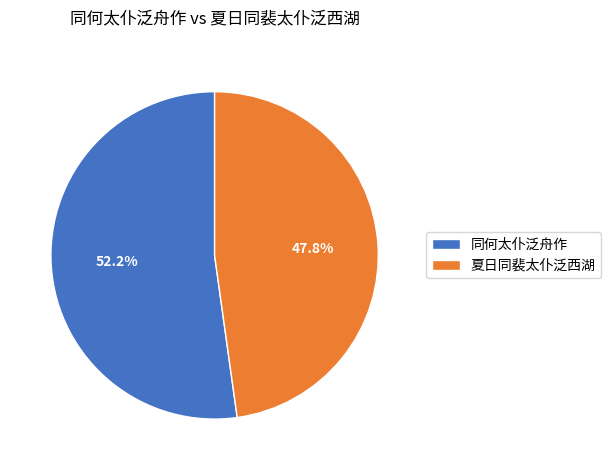

What is the ratio of the value at 同何太仆泛舟作 to the value at 夏日同裴太仆泛西湖?

1.1